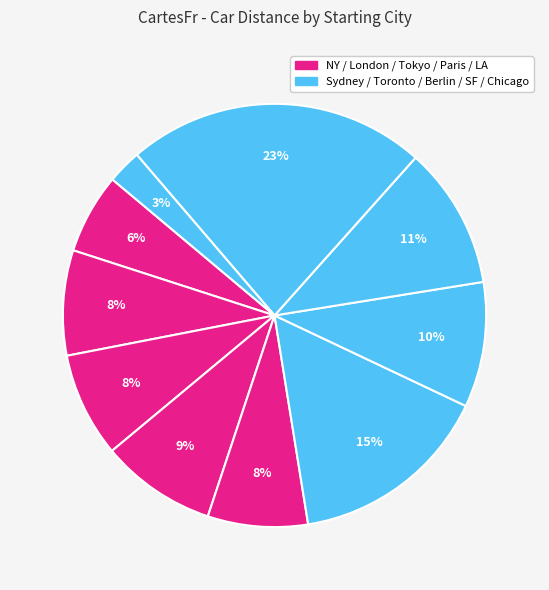

Count the number of slices in the pie.

10